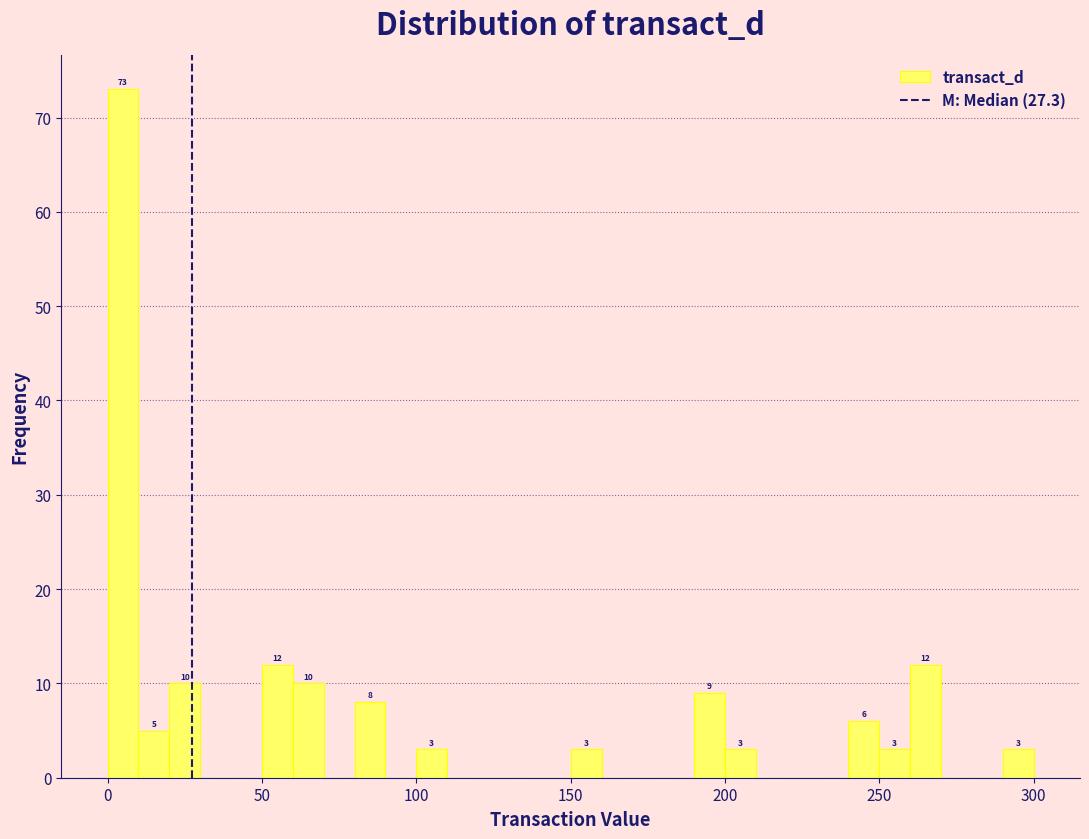

Read against the x-axis, roughly where is the centre of the tallest bar?

5